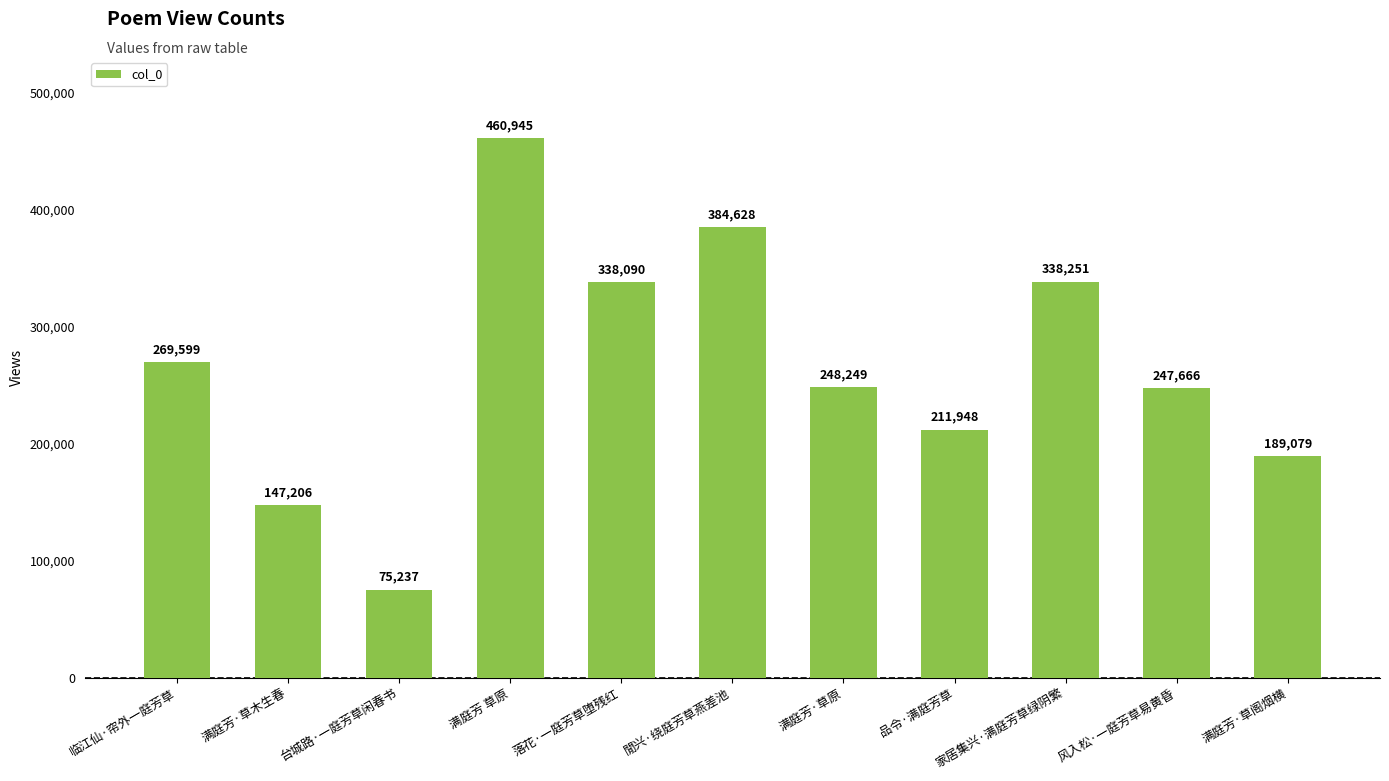

Reading left to right, transcribe all the data shown in this chart.

临江仙·帘外一庭芳草=269599	满庭芳·草木生春=147206	台城路·一庭芳草闲春书=75237	满庭芳 草原=460945	落花·一庭芳草堕残红=338090	閒兴·绕庭芳草燕差池=384628	满庭芳·草原=248249	品令·满庭芳草=211948	家居集兴·满庭芳草绿阴繁=338251	风入松·一庭芳草易黄昏=247666	满庭芳·草阁烟横=189079